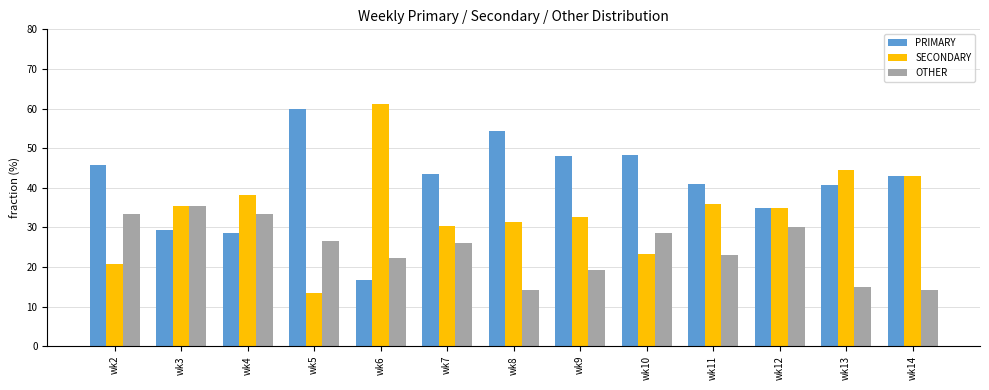

At wk10, list the series in order from largest to smallest.

PRIMARY, OTHER, SECONDARY